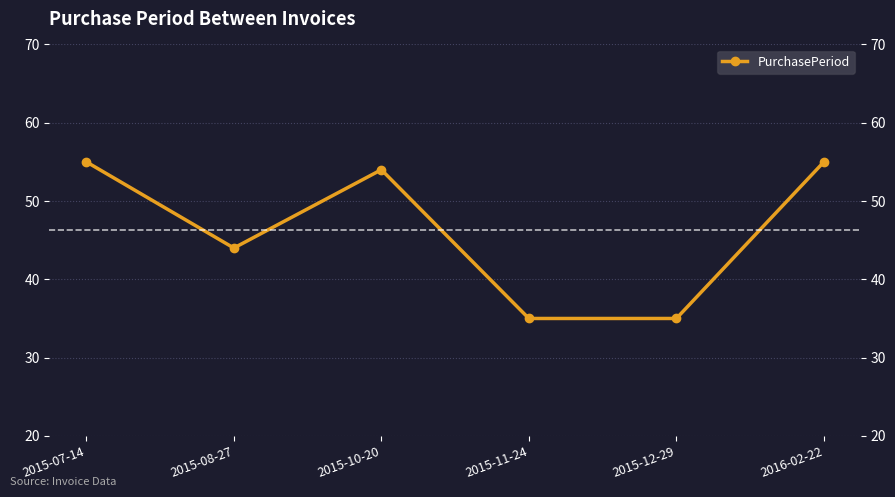

At which label is the value closest to 45?

2015-08-27